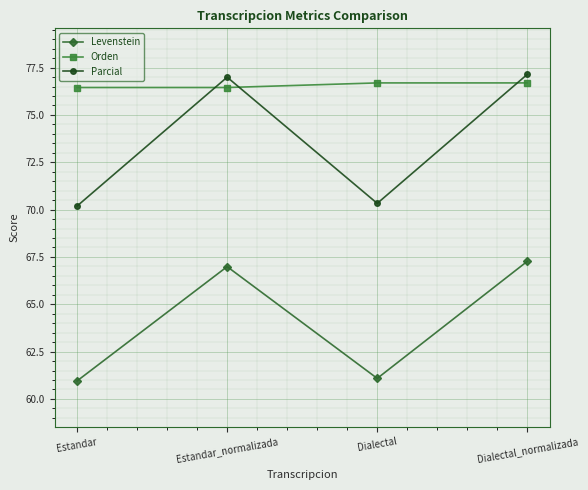

True or false: Levenstein and Orden intersect in this chart.

False